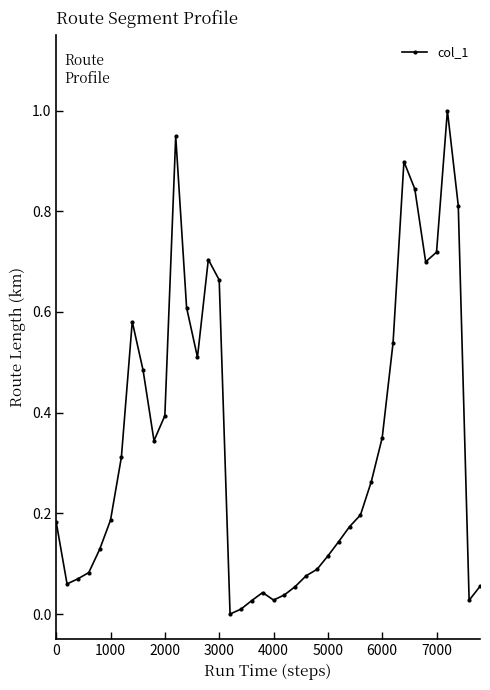

What is the sum of all values?

13.5